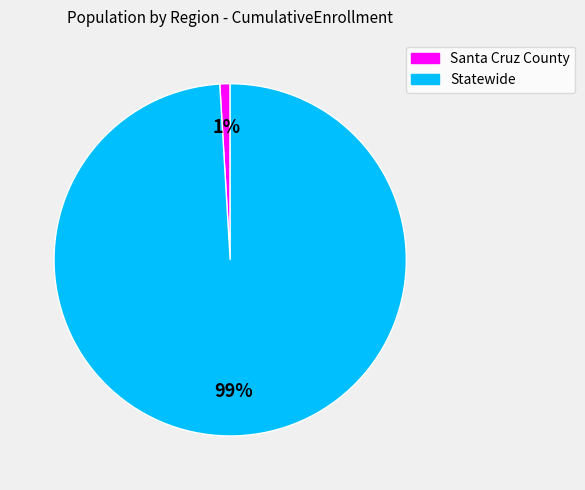

To the nearest percent, what is the difference between the largest and smallest slice percentages?

98%